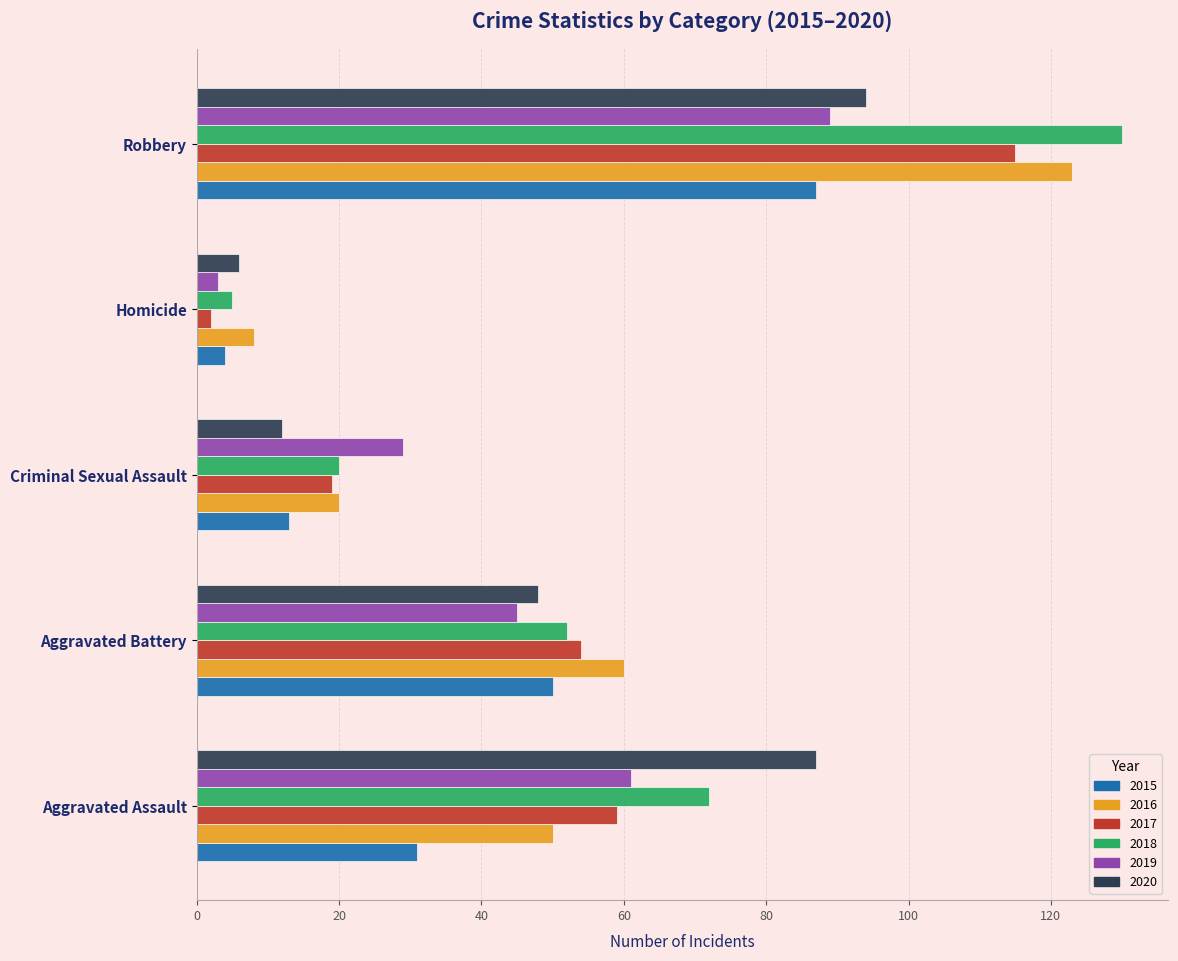

Count the 2018 values in the range 20 to 72.

3